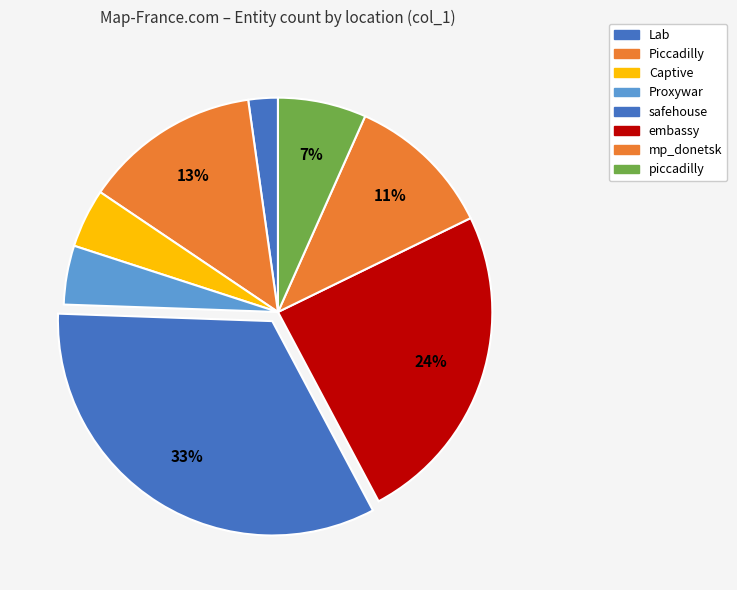

What percentage do Captive and mp_donetsk together represent?

15.6%